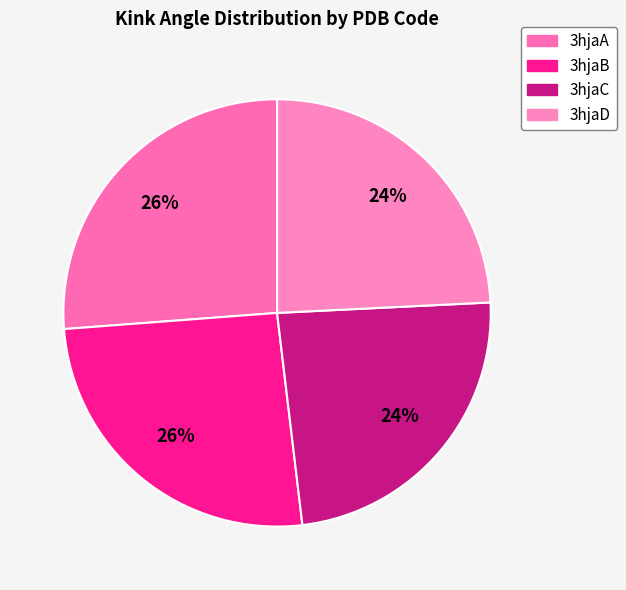

To the nearest percent, what portion does 3hjaC represent?

24%